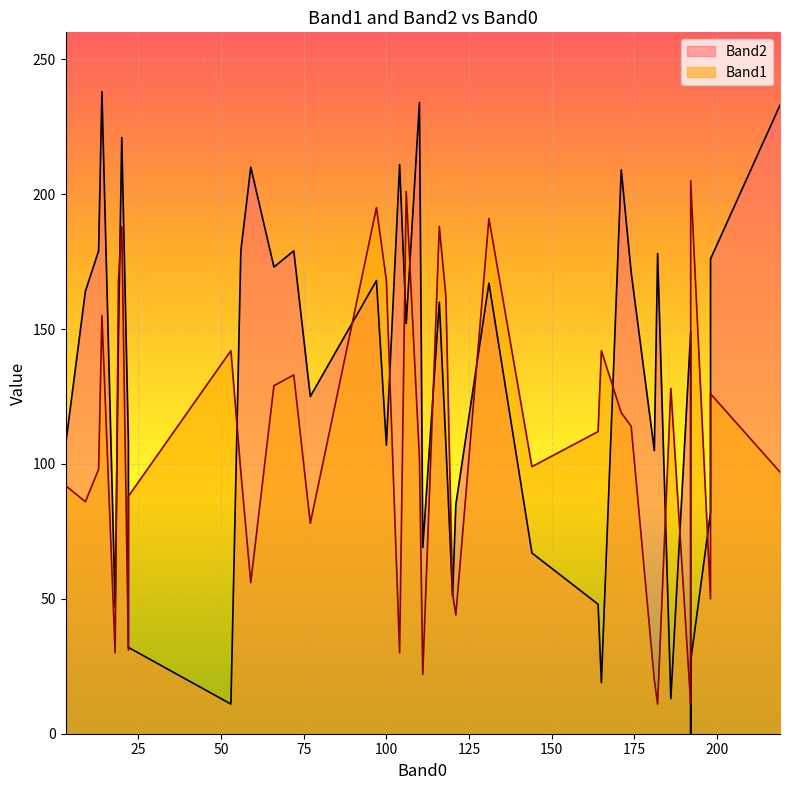

Rank the categories by Band1 value from highest to lowest.

18, 5, 14, 3, 4, 26, 2, 20, 24, 32, 35, 37, 36, 7, 33, 38, 31, 30, 9, 15, 10, 39, 19, 34, 11, 17, 6, 13, 25, 23, 16, 21, 0, 1, 22, 12, 29, 27, 8, 28